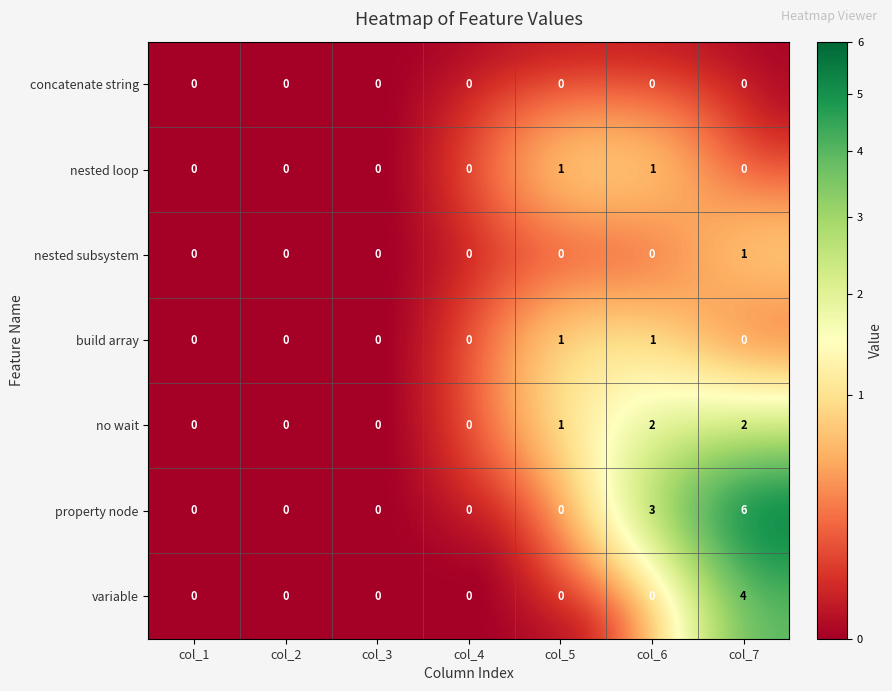

What is the spread (max minus min) of values at col_7?

6